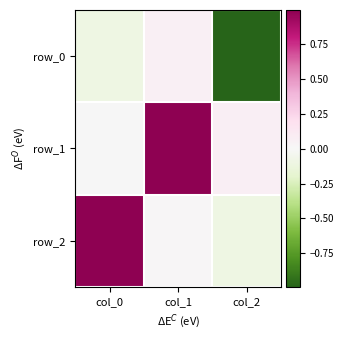

What is the difference between the row_1 values at col_0 and col_1?

1.0